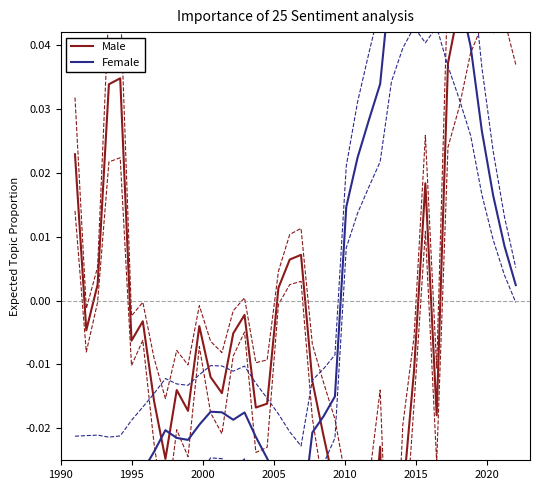

How many intersections are there between Female and Male?

4